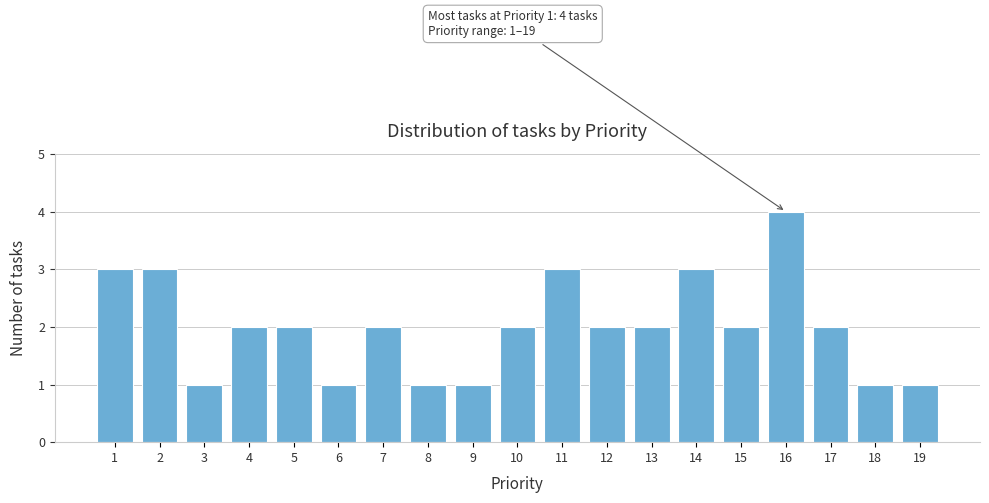

Reading left to right, what are all the values shown in this chart?

1=3	2=3	3=1	4=2	5=2	6=1	7=2	8=1	9=1	10=2	11=3	12=2	13=2	14=3	15=2	16=4	17=2	18=1	19=1